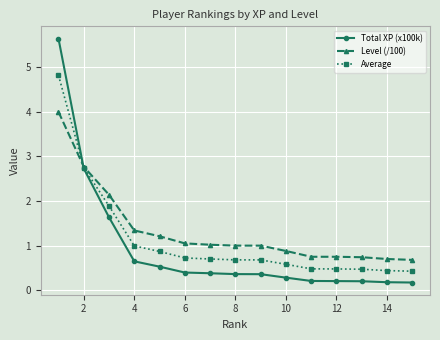

True or false: Average and Level (/100) cross at least once.

True